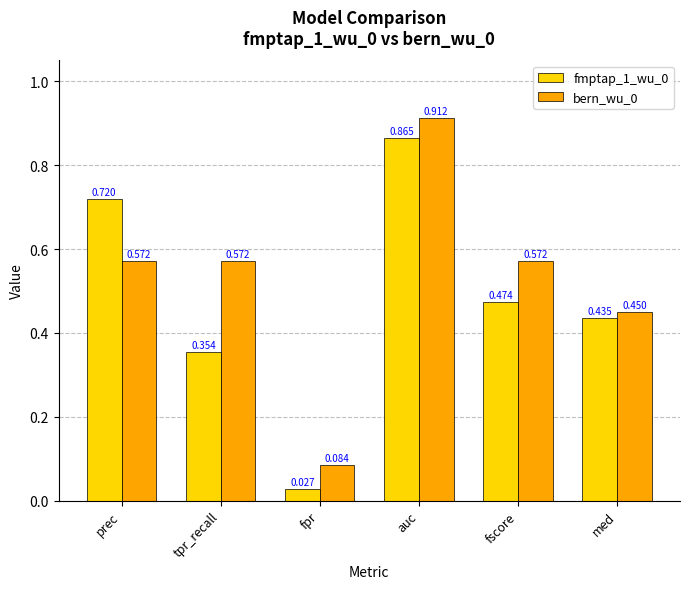

List the labels in order of fmptap_1_wu_0 value, largest first.

auc, prec, fscore, med, tpr_recall, fpr